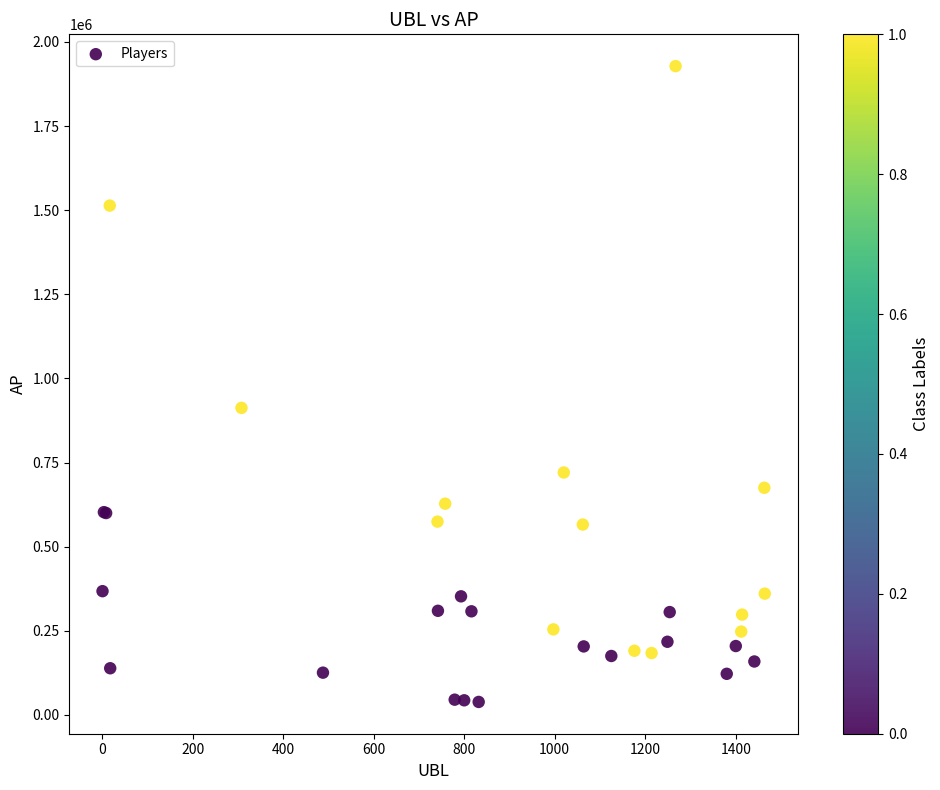

What Y value in the scatter plot is closest to 983473?

912602